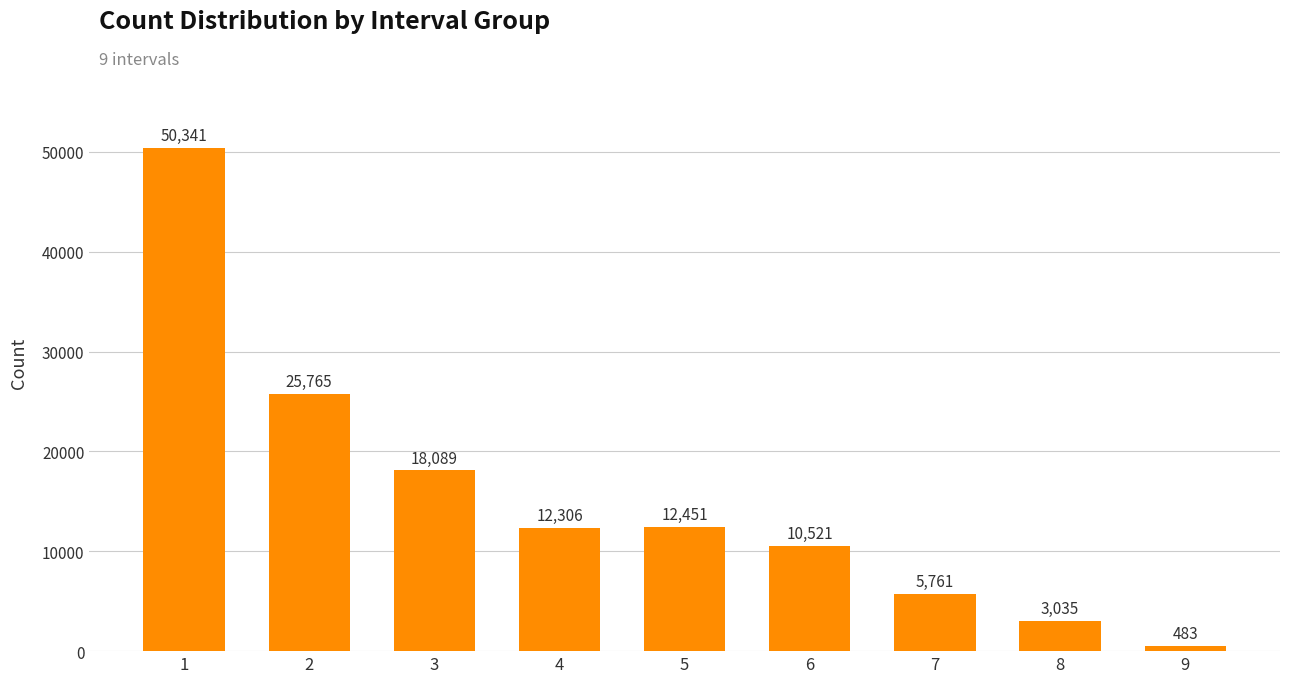

At which category does the chart reach its minimum across all series?

9